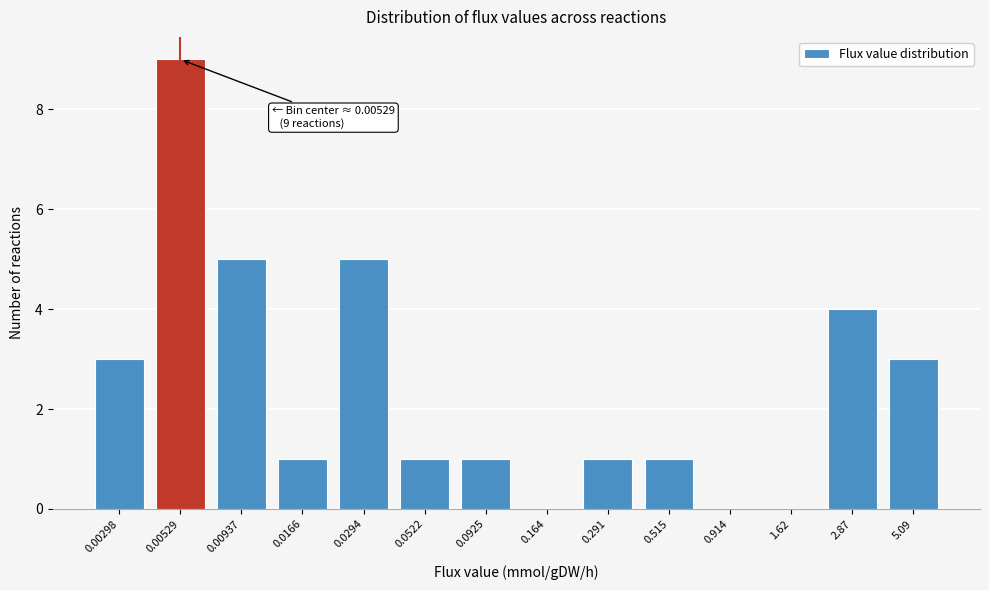

Reading left to right, what are all the values shown in this chart?

0.00298=3	0.00529=9	0.00937=5	0.0166=1	0.0294=5	0.0522=1	0.0925=1	0.164=0	0.291=1	0.515=1	0.914=0	1.62=0	2.87=4	5.09=3